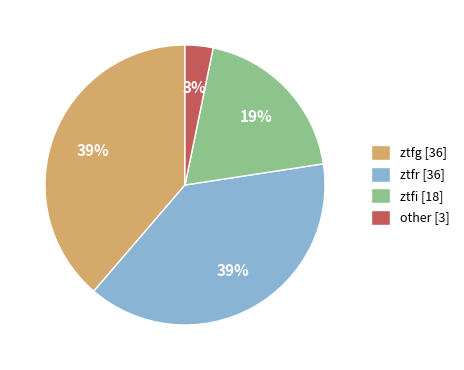

Which has a higher value, ztfr [36] or ztfi [18]?

ztfr [36]